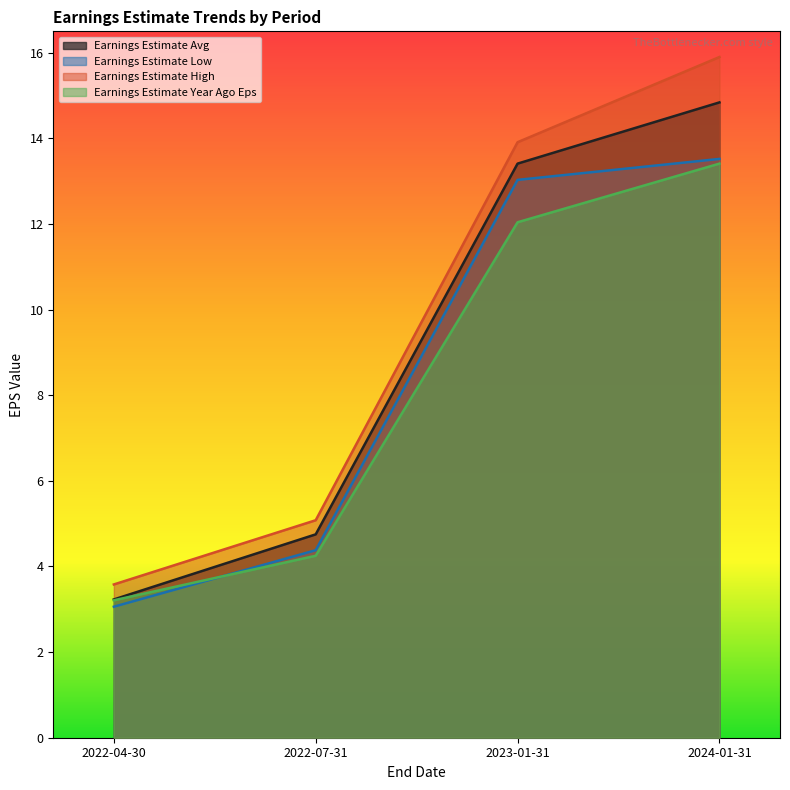

At which label does Earnings Estimate Low reach its peak?

2024-01-31